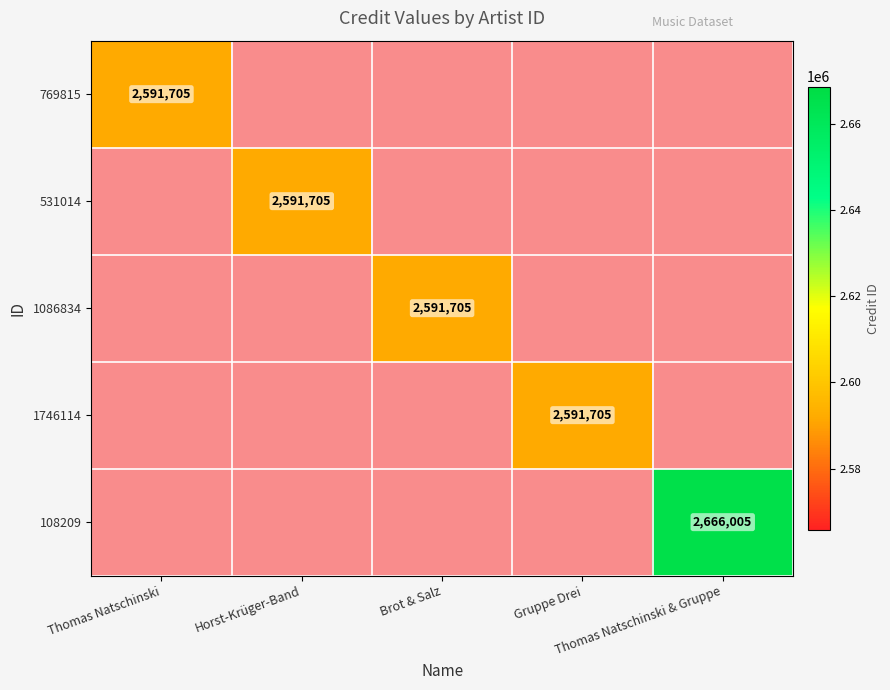

How many values in 108209 are above zero?

1